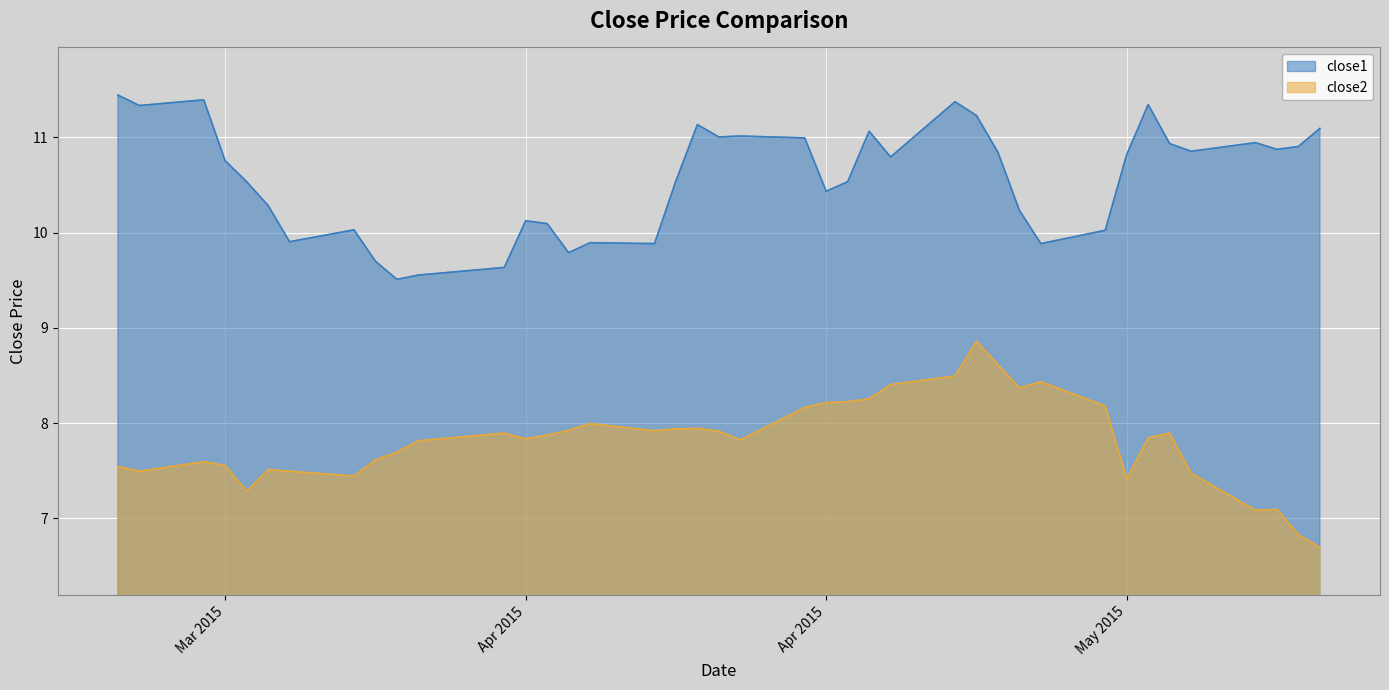

How many lines are shown in the chart?

2